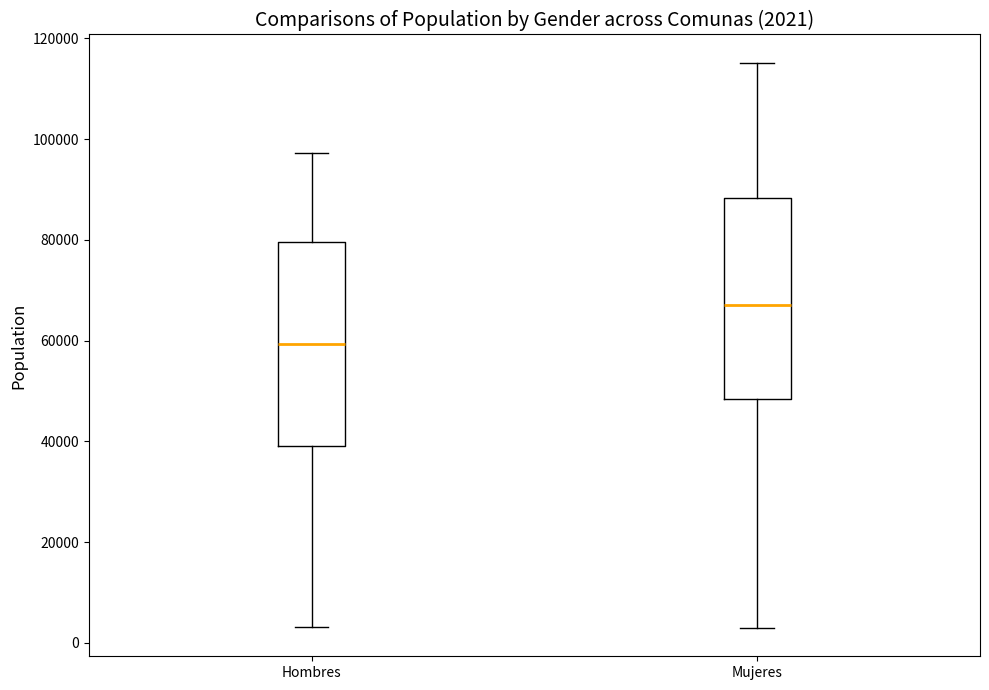

Which box has the highest median line?

Mujeres